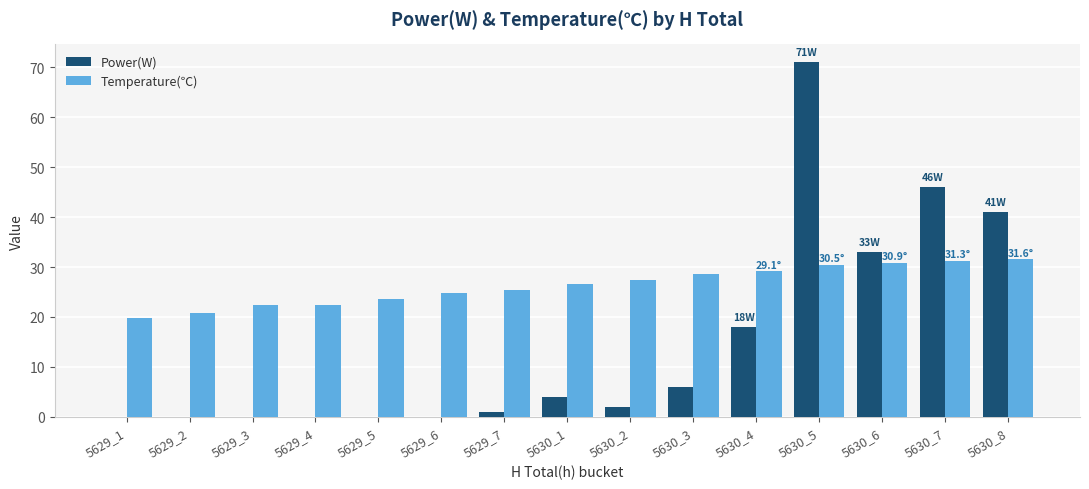

What is the average value of the Temperature(℃) series?

26.3